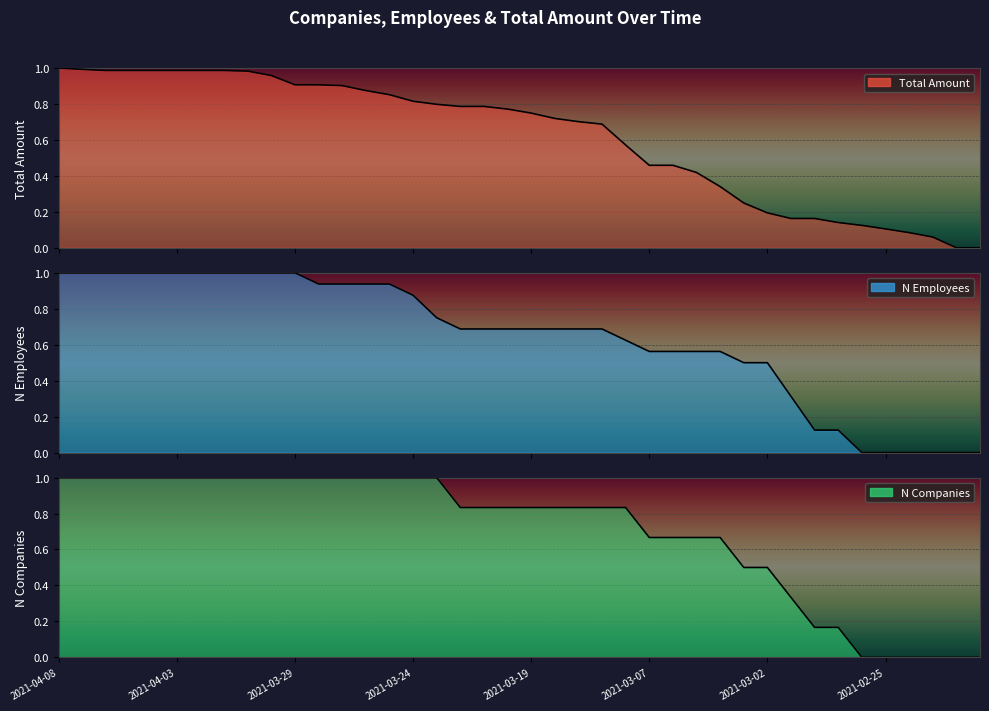

What is the difference between the n_employees values at 2021-02-27 and 2021-03-19?

0.6